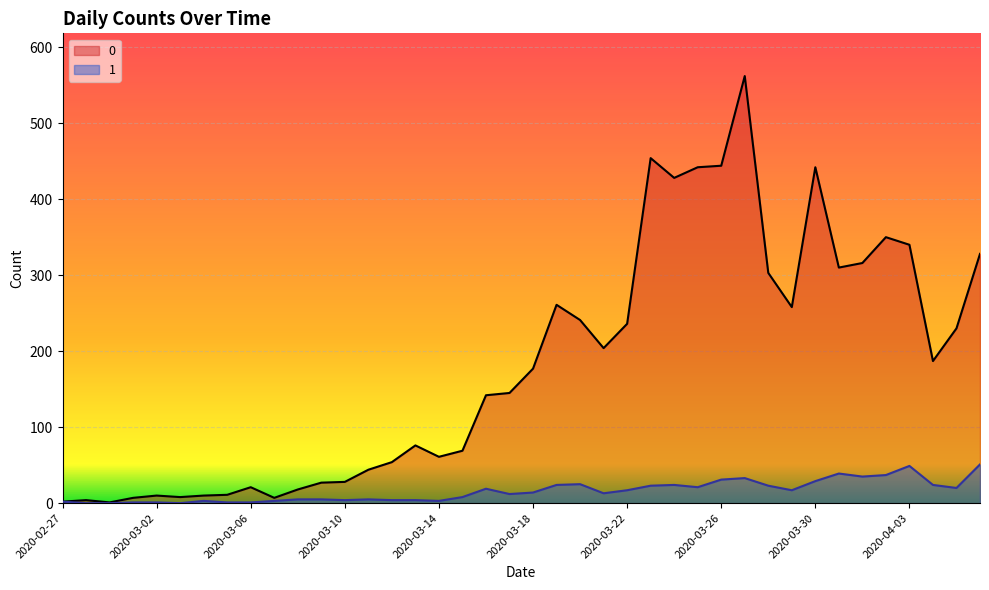

True or false: 1 has a value of 1 at 2020-03-05.

False